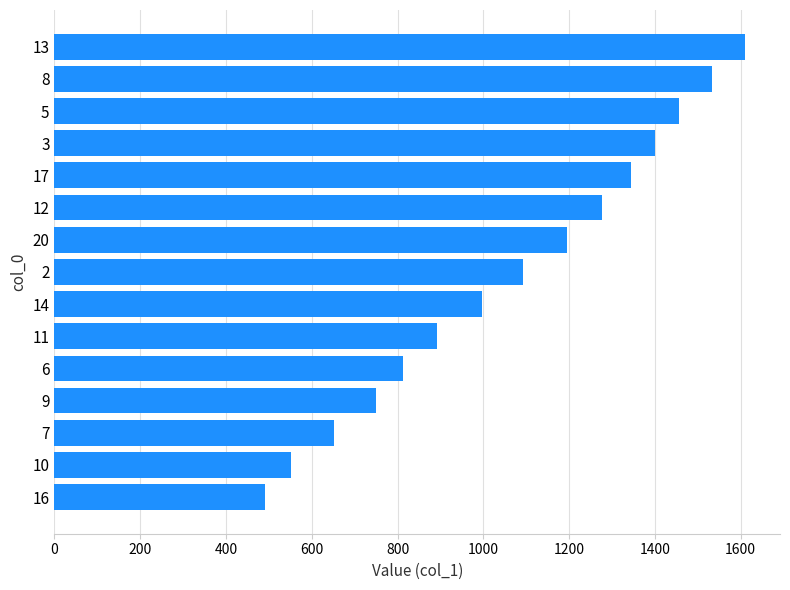

The value at 9 is 1333. True or false?

False